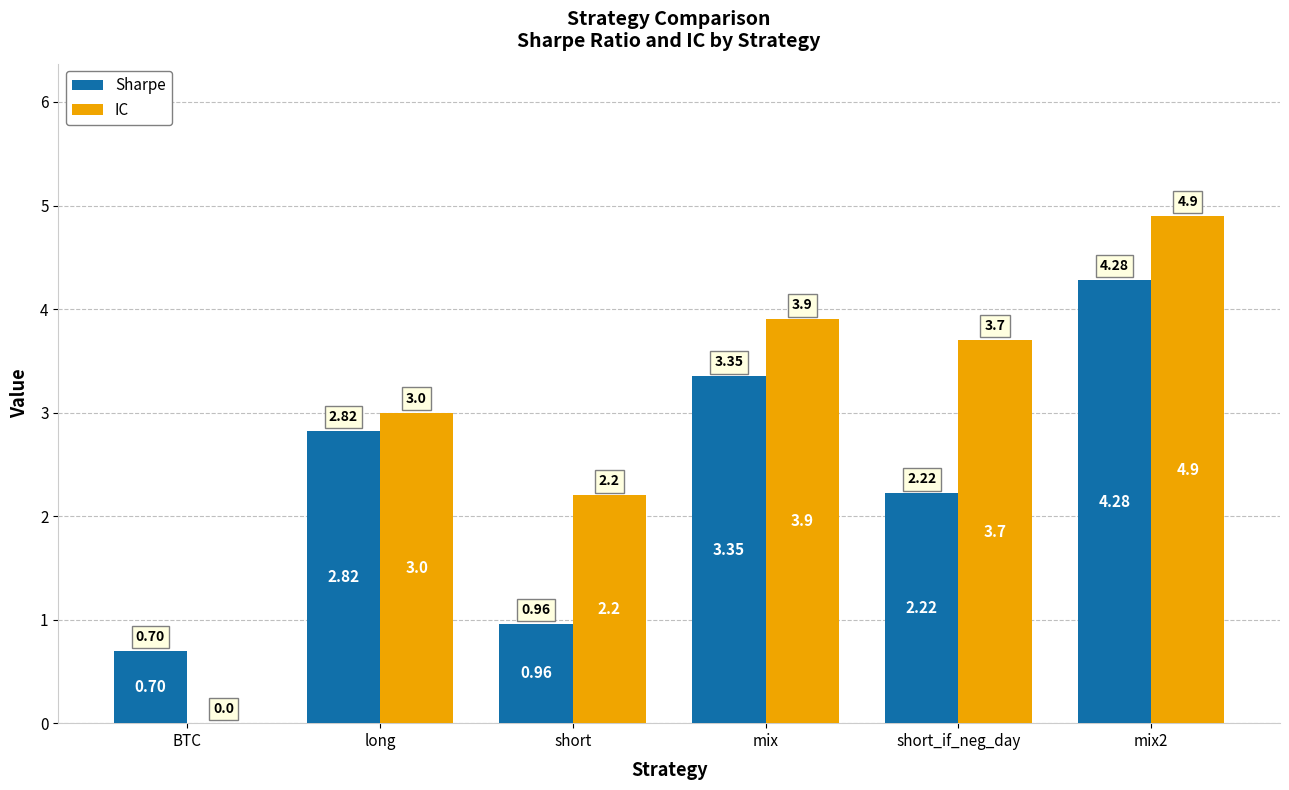

What is the sum of the IC values at long and mix2?

7.9